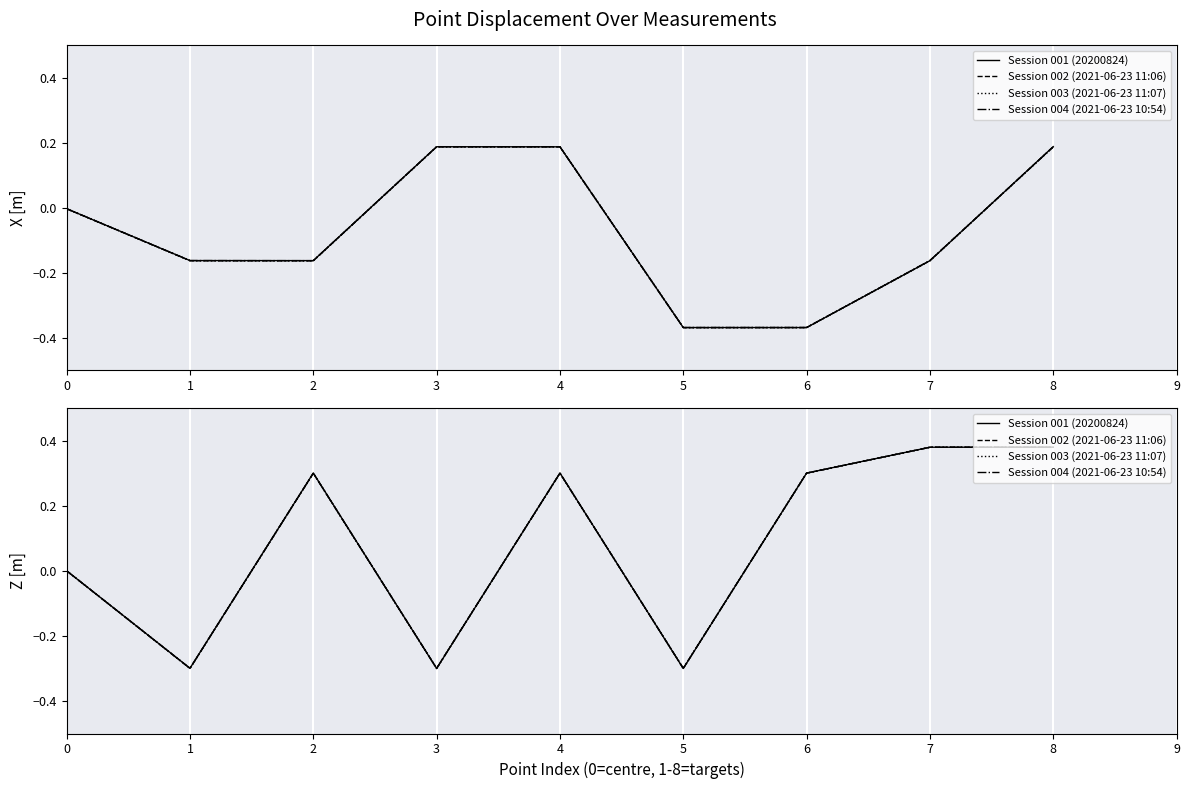

What is the value of the Session 002 (2021-06-23 11:06) point at the 8th from the left?

0.4